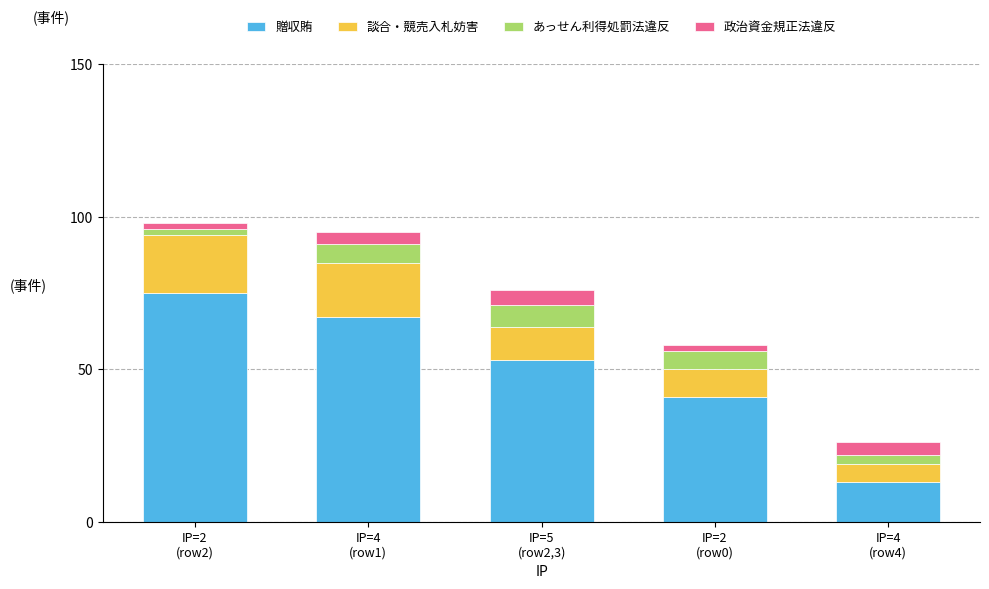

Does the chart contain stacked bars?

Yes